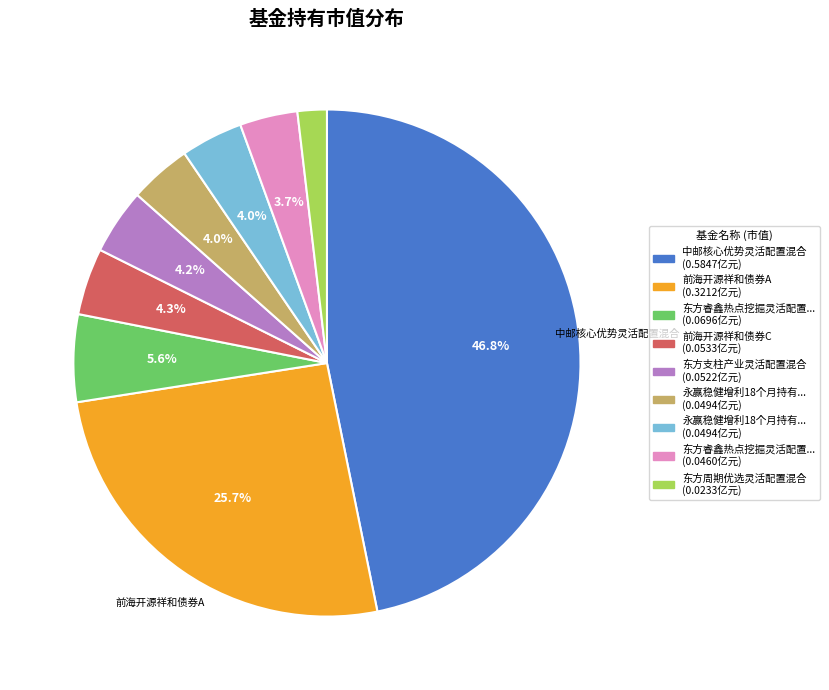

Count the number of slices in the pie.

9